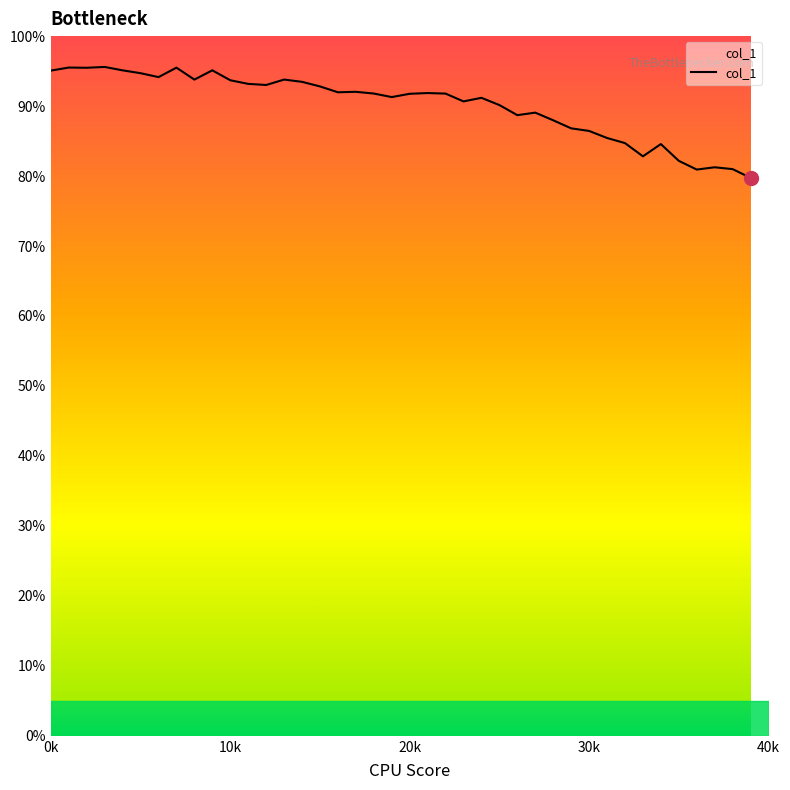

What is the minimum value shown in the chart?

79.7